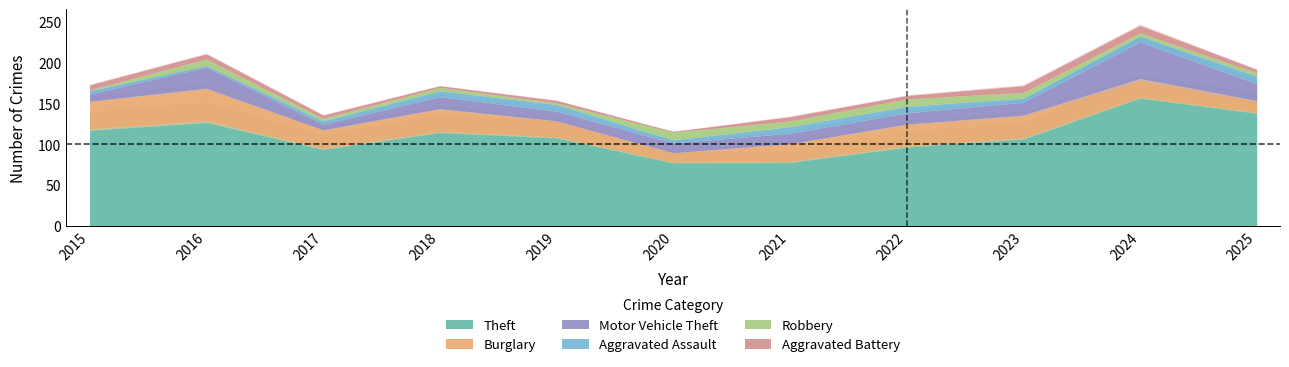

How many Robbery values are between 3 and 8?

7